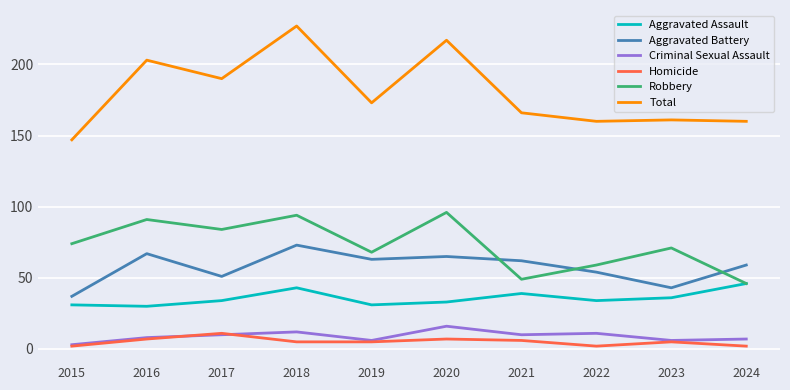

List the labels in order of Robbery value, largest first.

2020, 2018, 2016, 2017, 2015, 2023, 2019, 2022, 2021, 2024